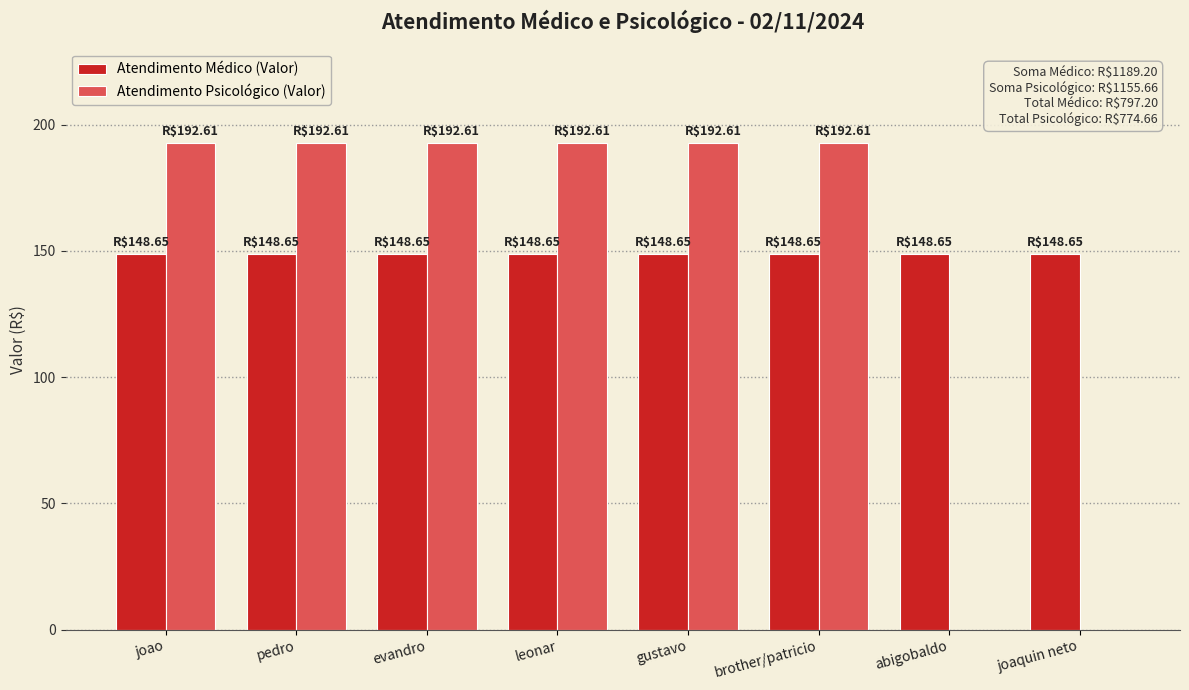

Count the number of data series in this chart.

2